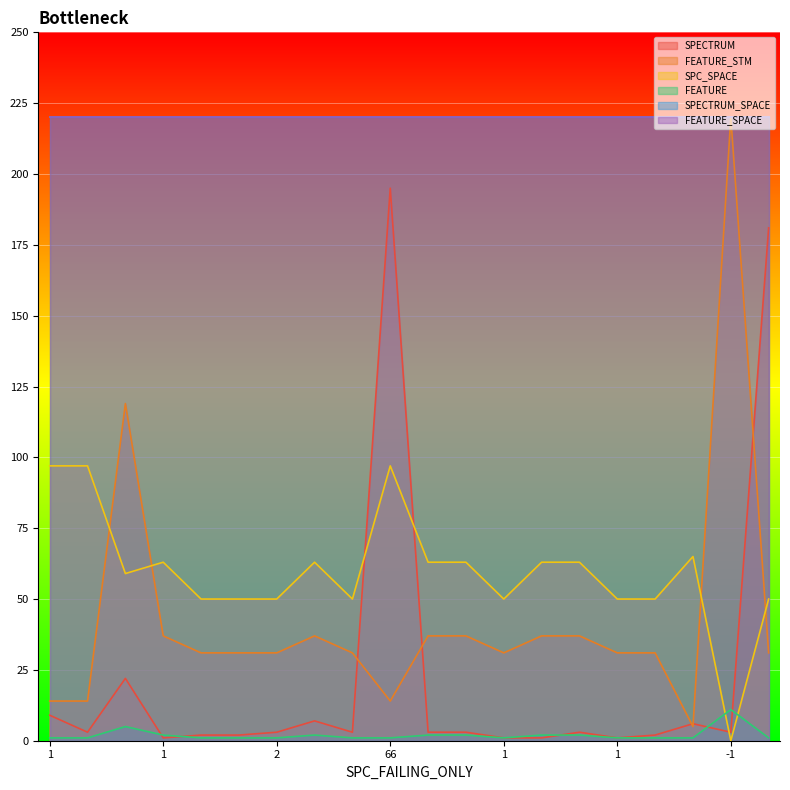

What is the label of the 1st point from the right?

38